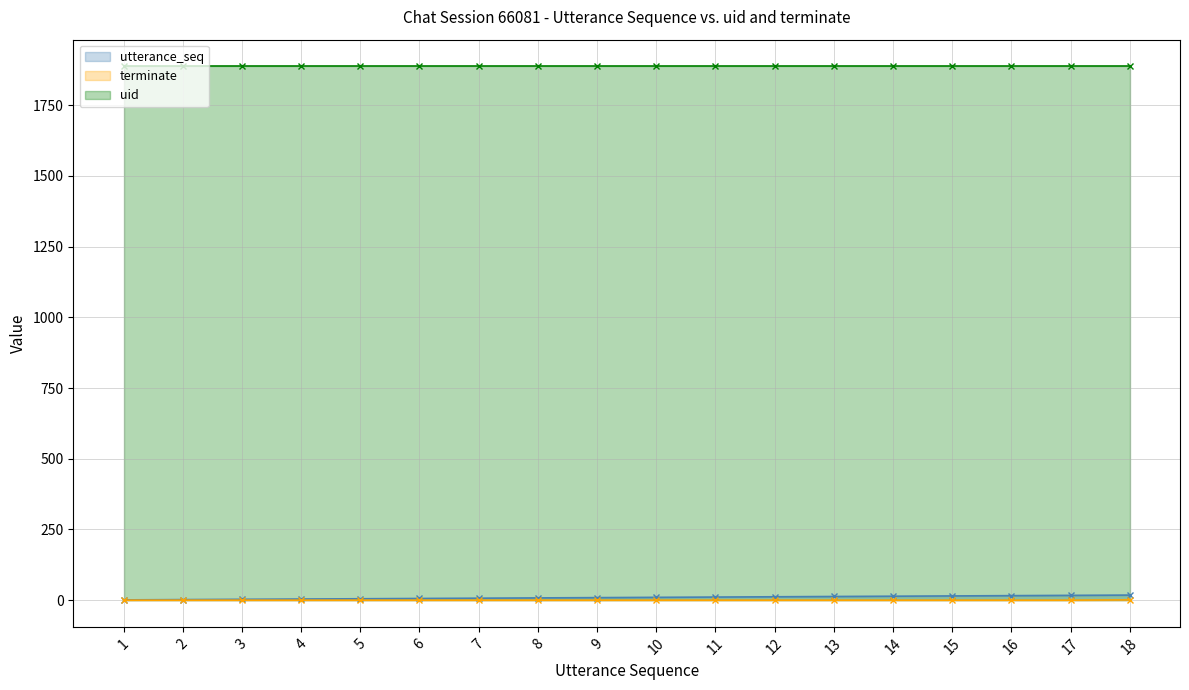

True or false: terminate and utterance_seq intersect in this chart.

False